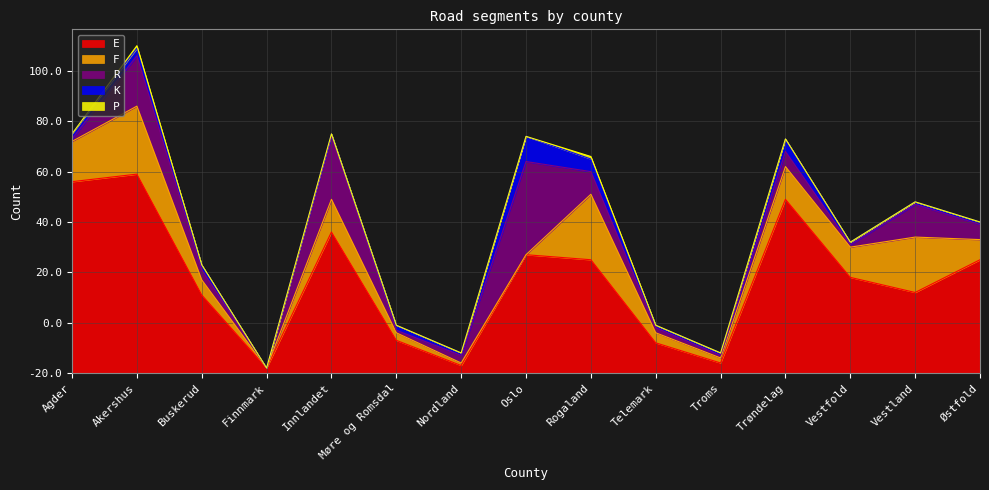

How many positive values does the F series have?

13